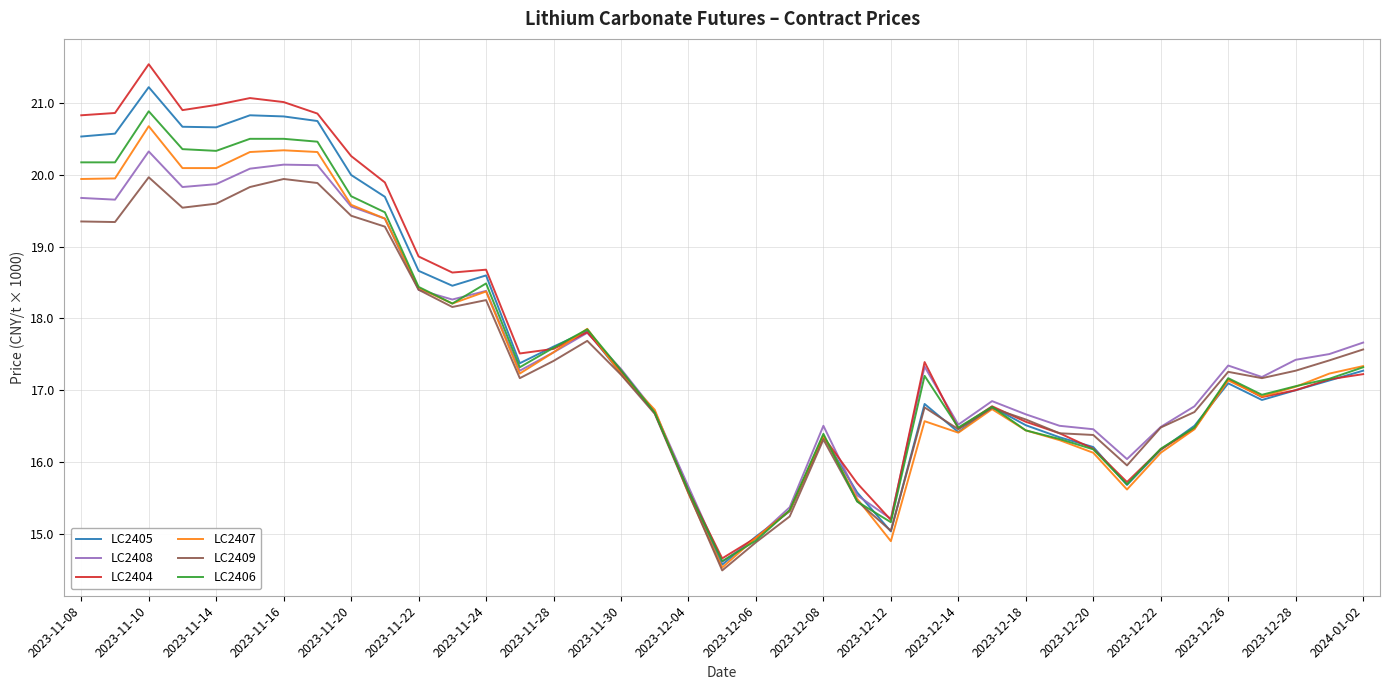

What is the highest value of the LC2404 series?

21.5